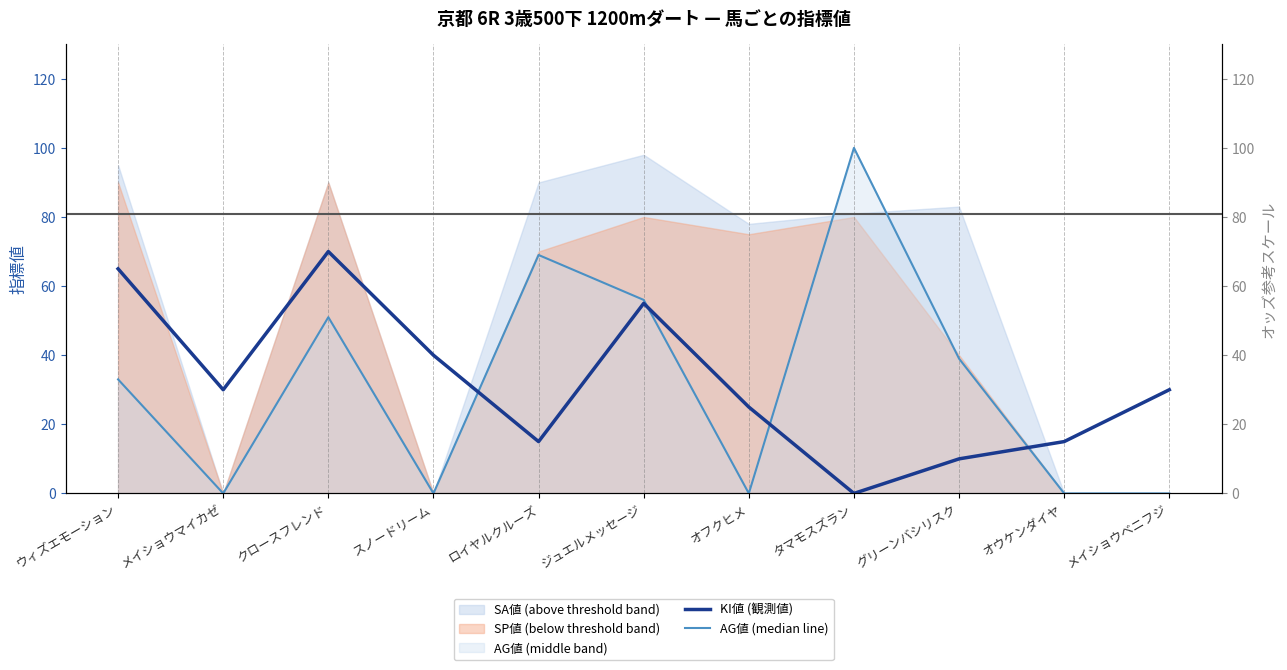

What is the difference between the AG値 (median line) values at グリーンバシリスク and ウィズエモーション?

6